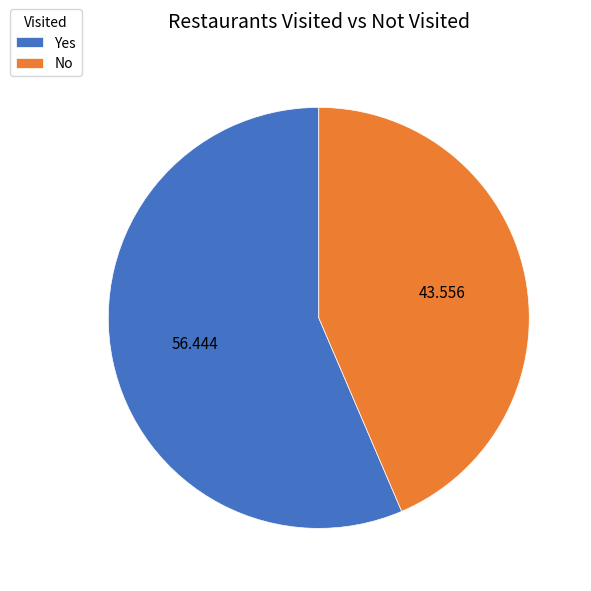

How many segments does this pie chart have?

2